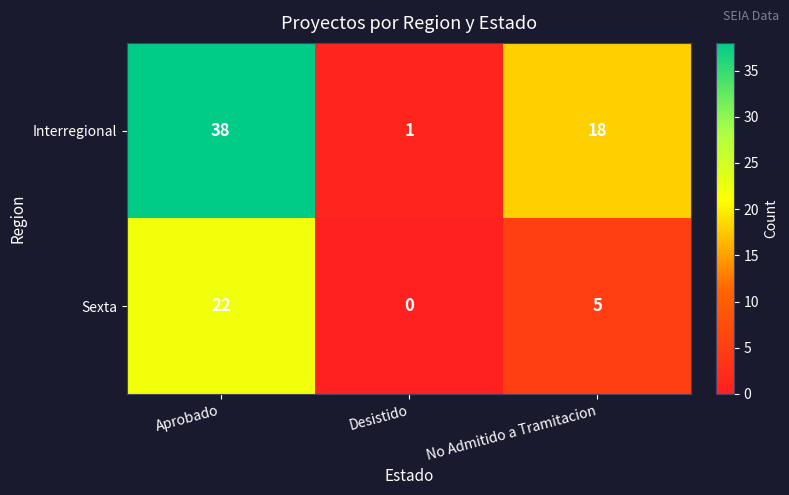

How many series are shown in this chart?

2